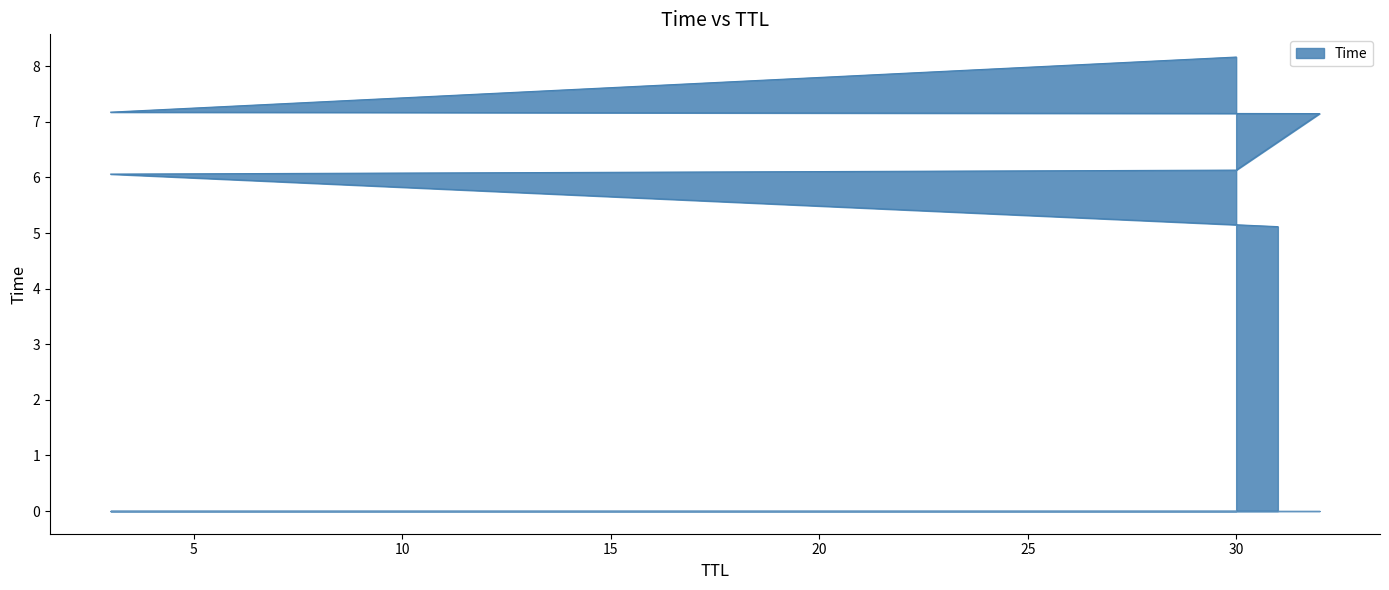

Reading left to right, transcribe all the data shown in this chart.

5.1	6.1	6.1	7.1	7.2	8.2